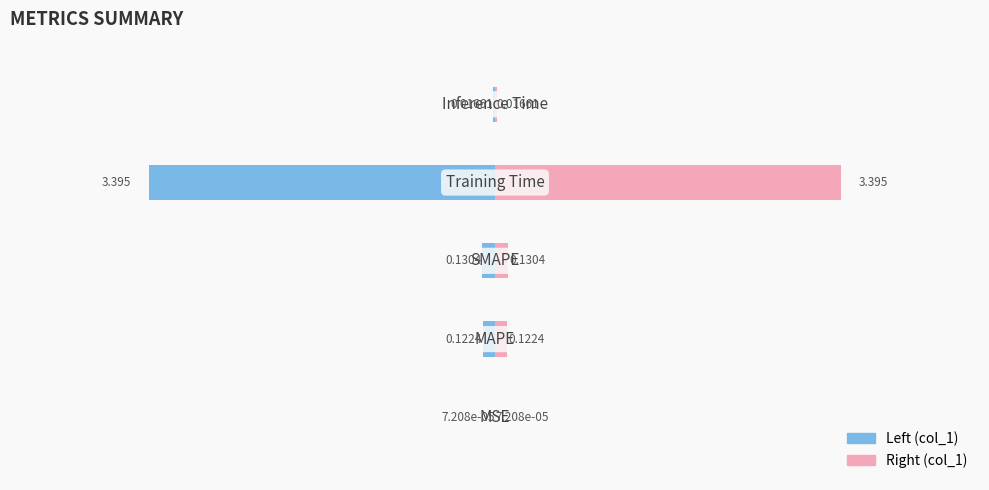

Are the bars grouped side by side (vs. stacked)?

Yes